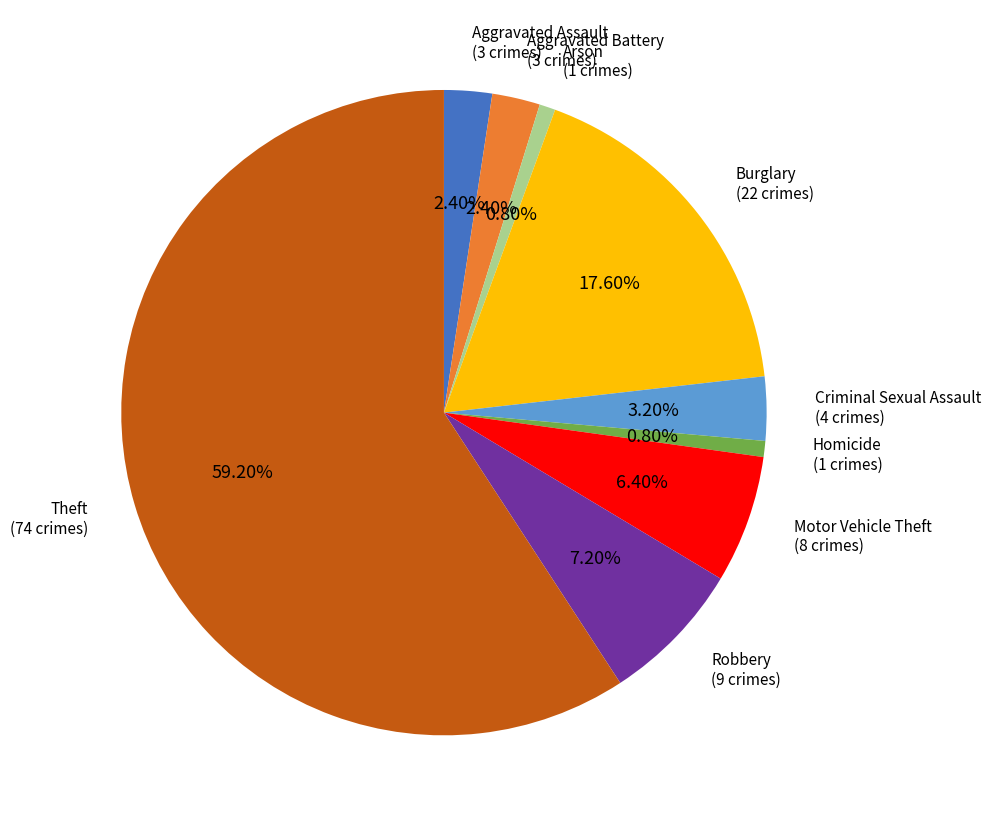

Which has a higher value, Burglary or Theft?

Theft